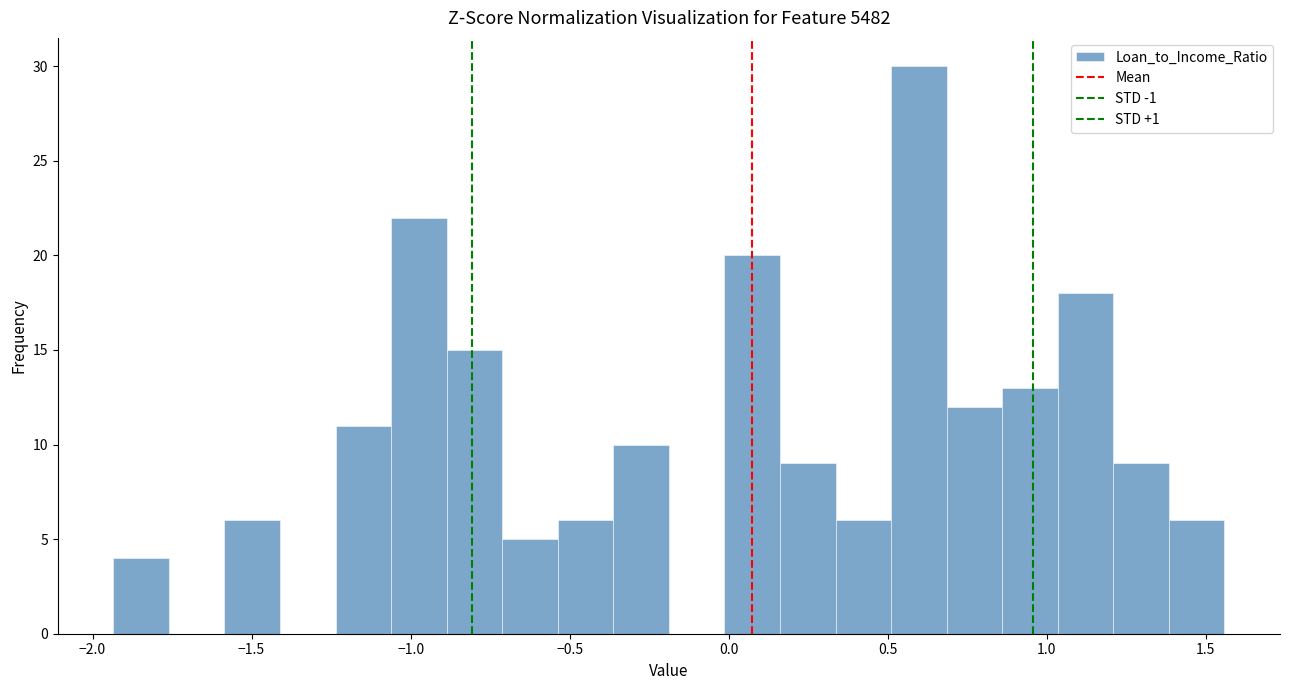

Read against the x-axis, roughly where is the centre of the tallest bar?

0.60